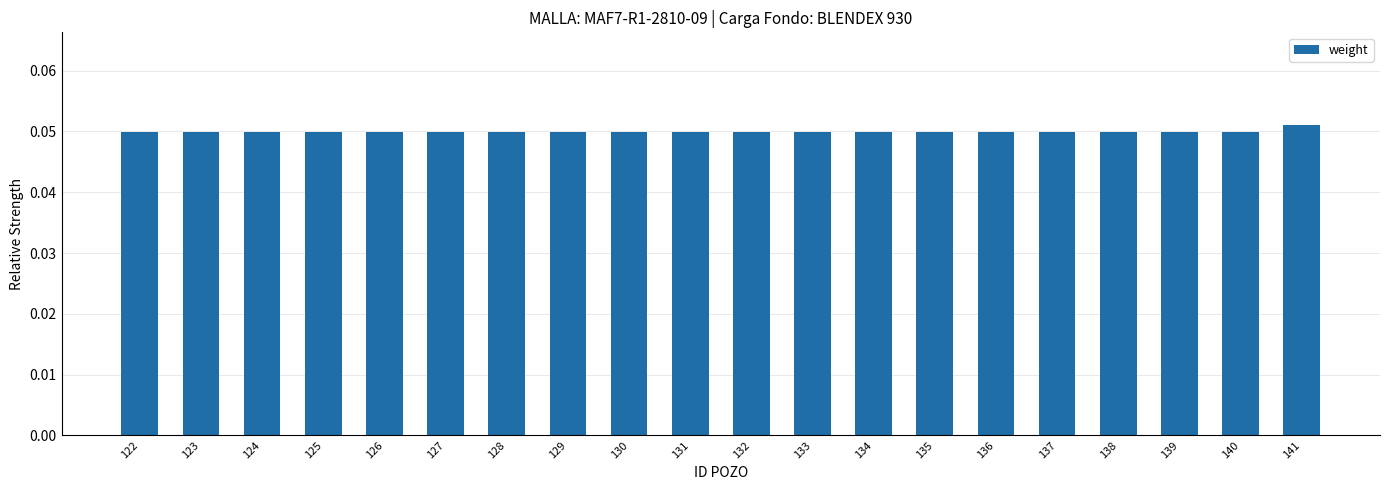

How many bars are there in total?

20